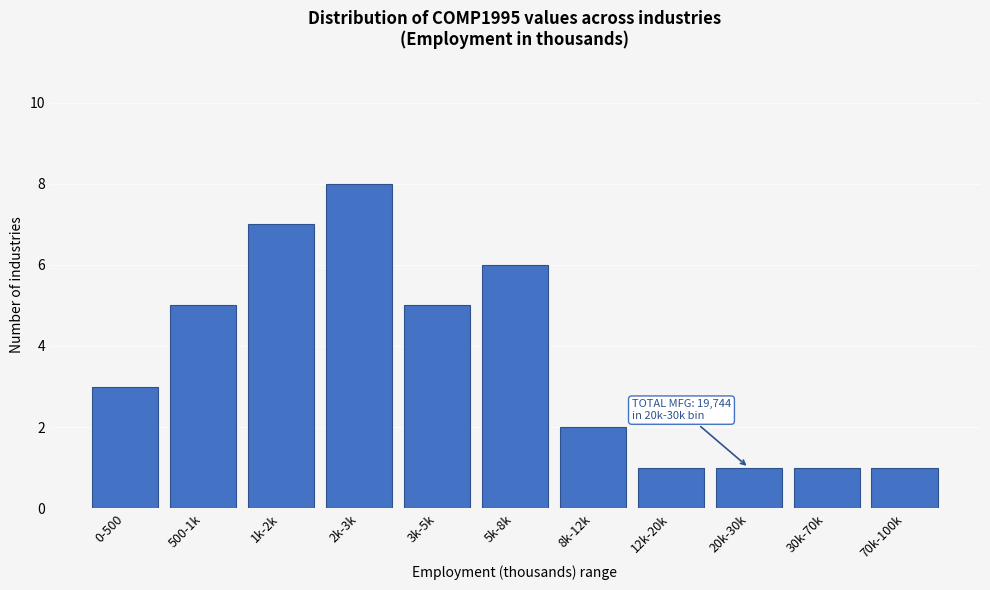

Reading left to right, list all the values displayed in this chart.

3	5	7	8	5	6	2	1	1	1	1